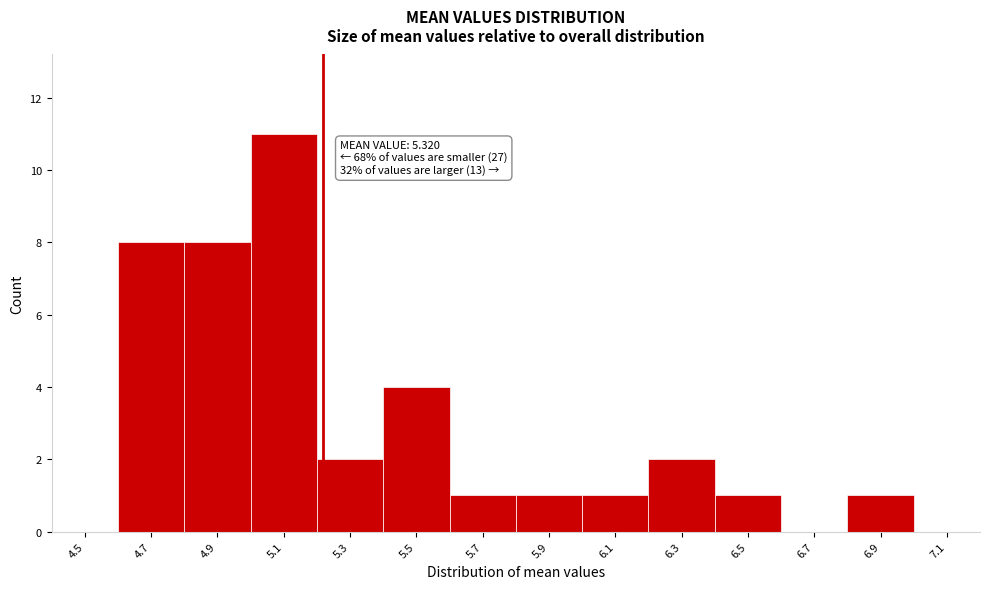

Reading right to left, what are all the values shown in this chart?

7.1=0	6.9=1	6.7=0	6.5=1	6.3=2	6.1=1	5.9=1	5.7=1	5.5=4	5.3=2	5.1=11	4.9=8	4.7=8	4.5=0